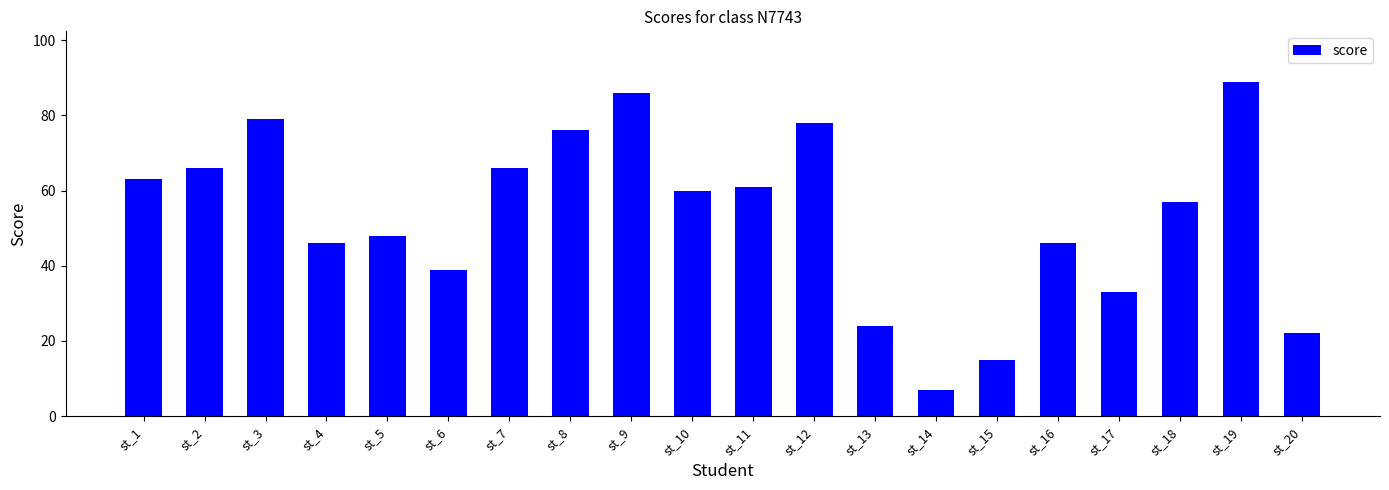

What is the smallest value displayed?

7